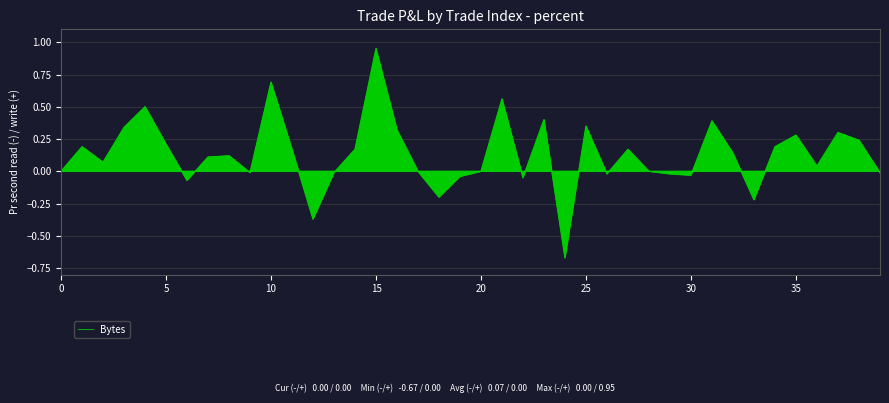

What is the difference between the maximum and minimum values?

1.6